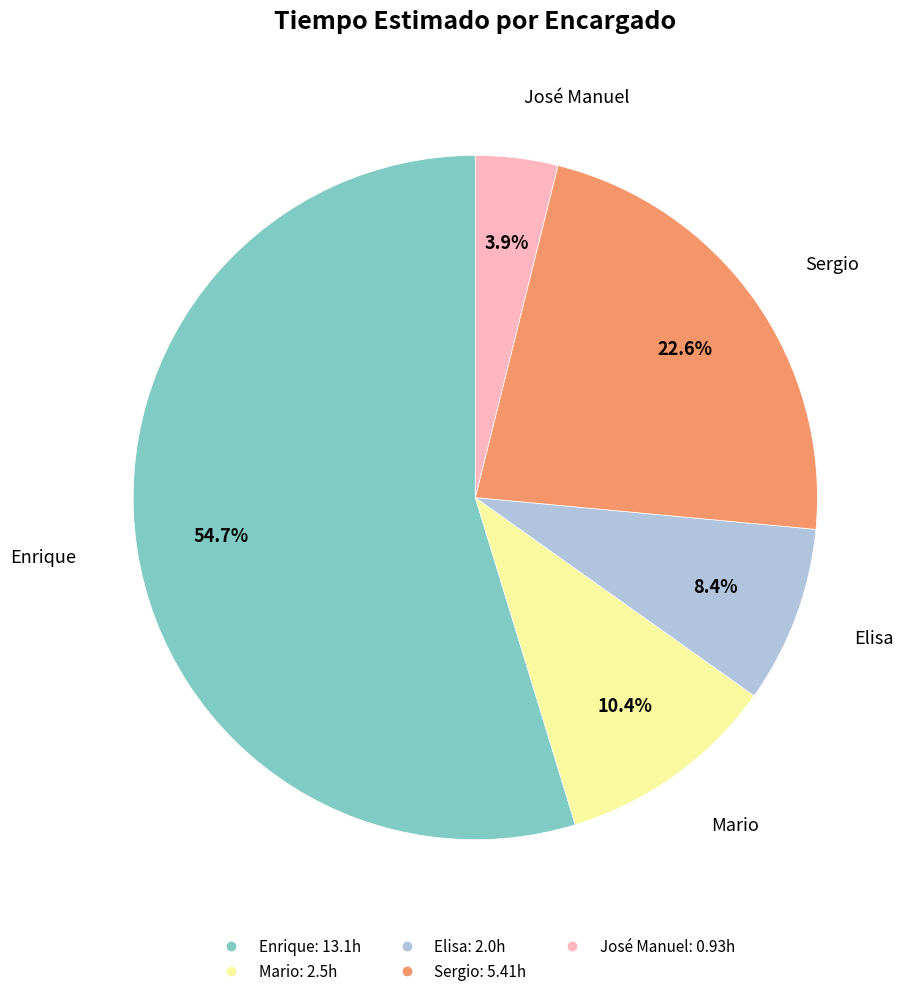

How many slices are in this pie chart?

5